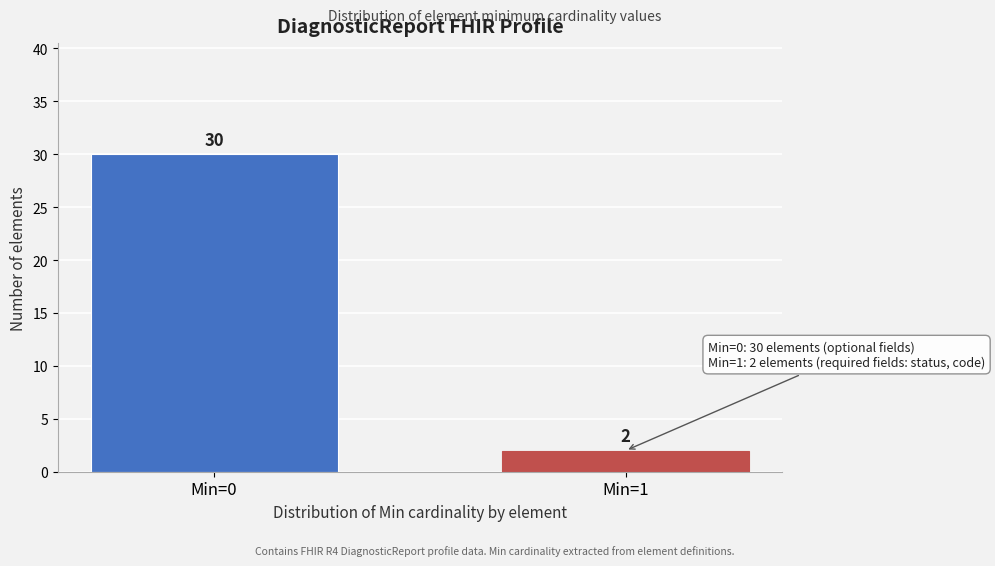

Reading left to right, what are all the values shown in this chart?

30	2